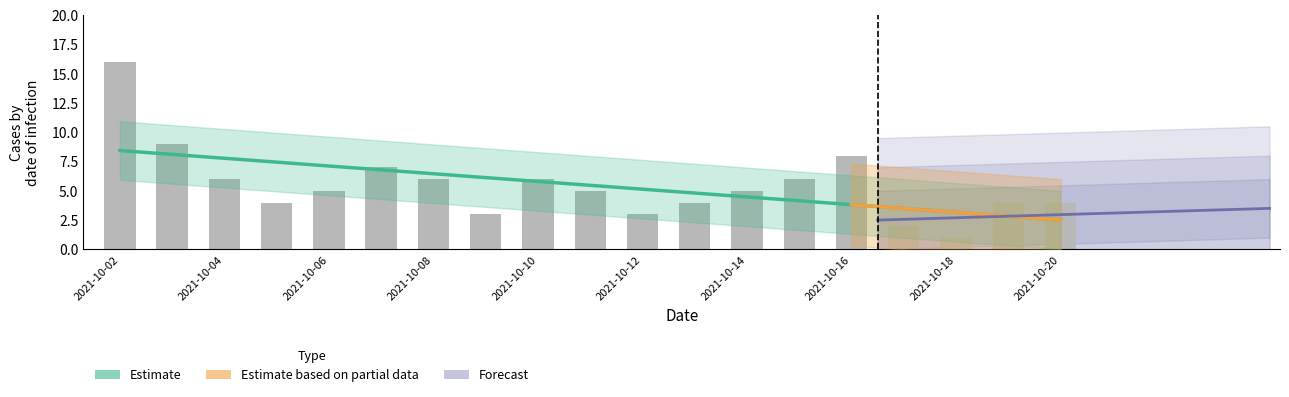

The g_neg series shows 0 at 2021-10-17. True or false?

False